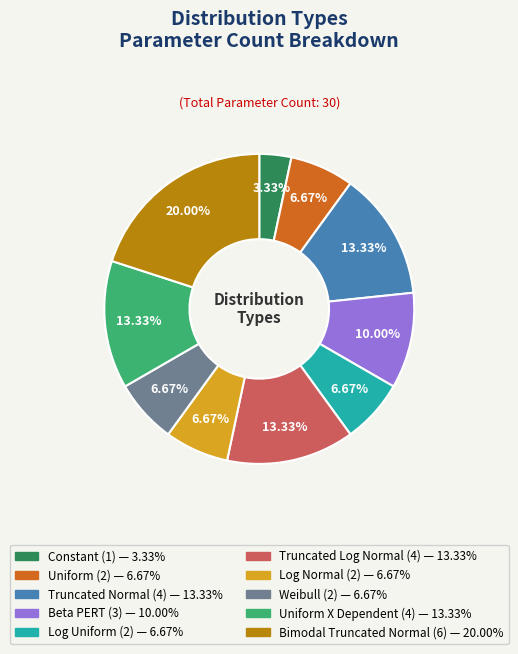

How many segments does this pie chart have?

10